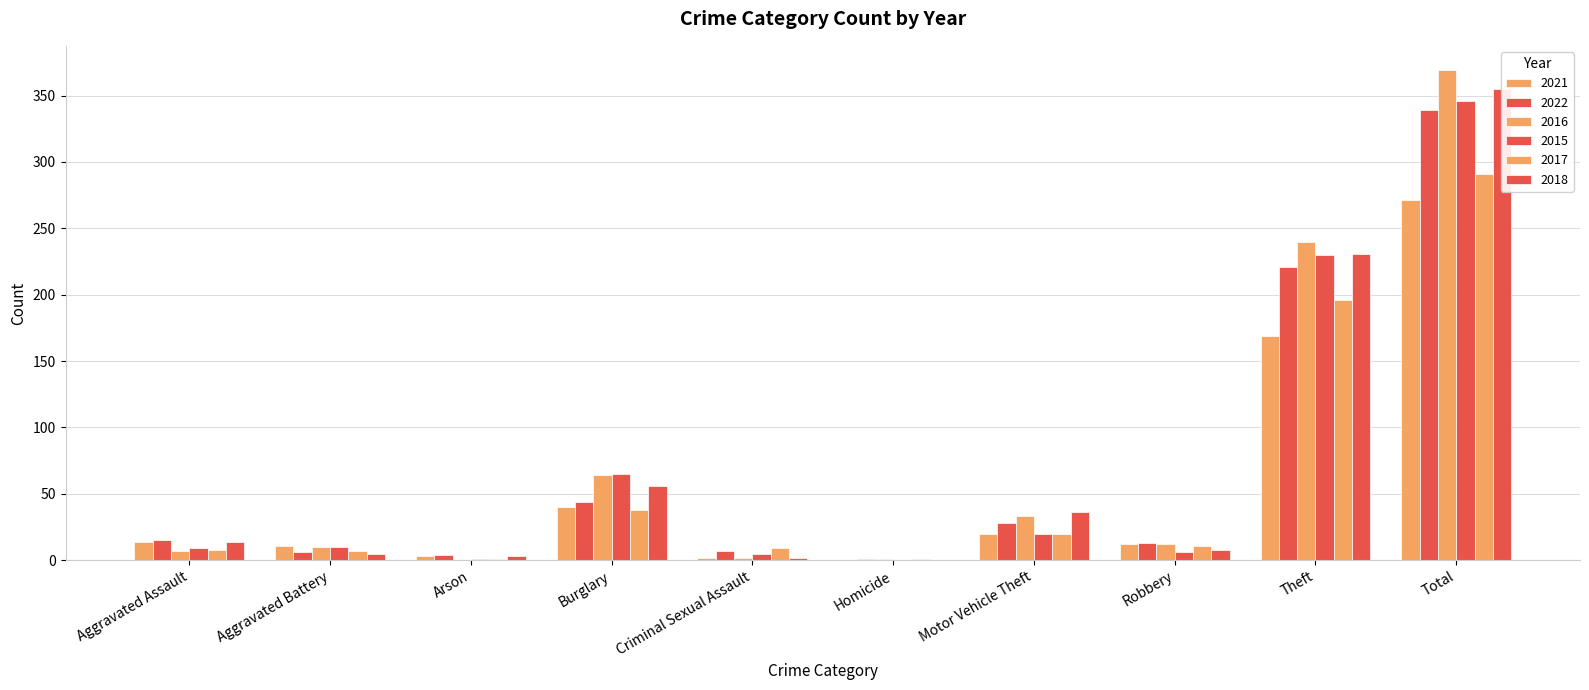

Which series has the largest range (max minus min)?

2016